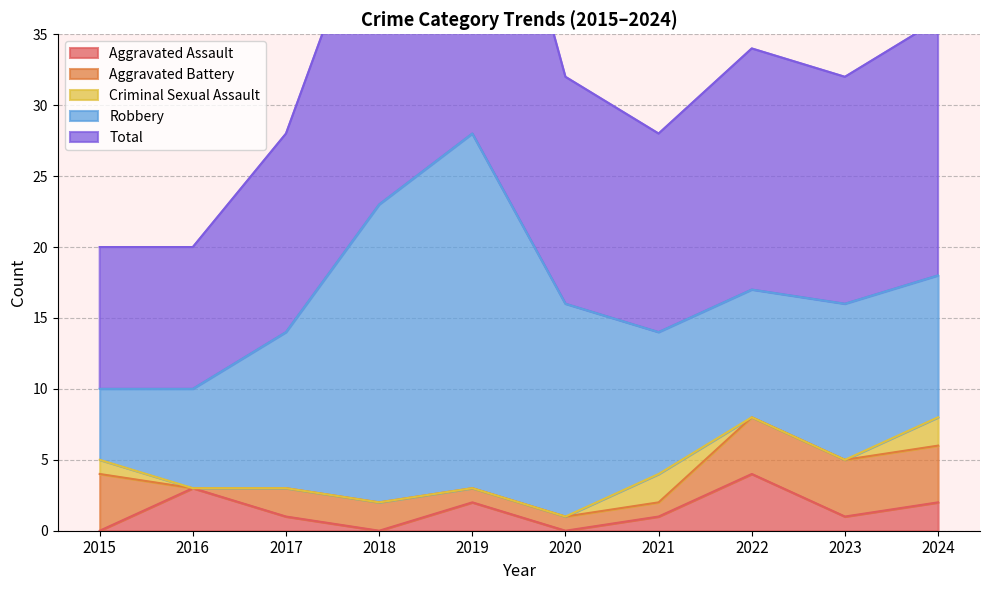

What is the average value of the Total series?

17